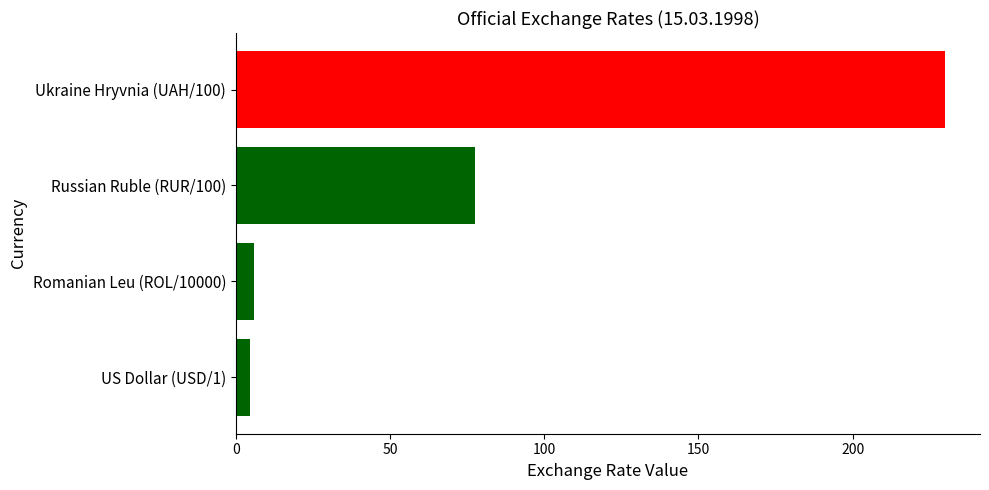

Read the value at Russian Ruble (RUR/100).

77.6